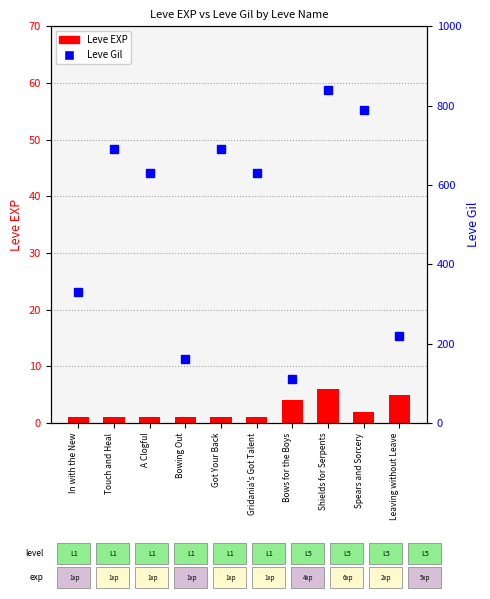

At which category does the chart reach its peak across all series?

Shields for Serpents